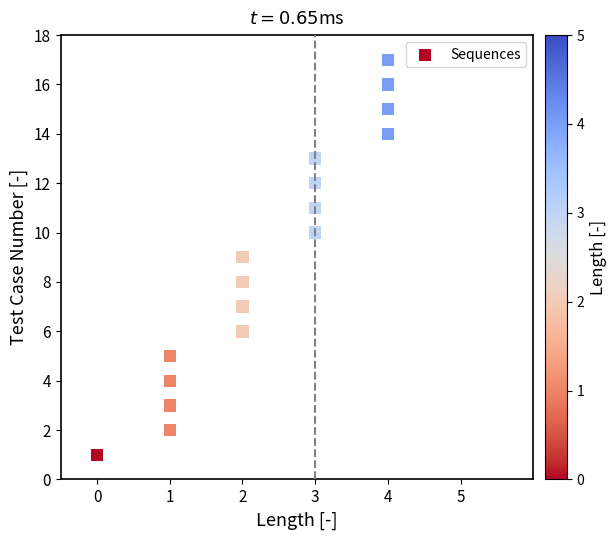

What is the range of Y values (max minus min)?

16